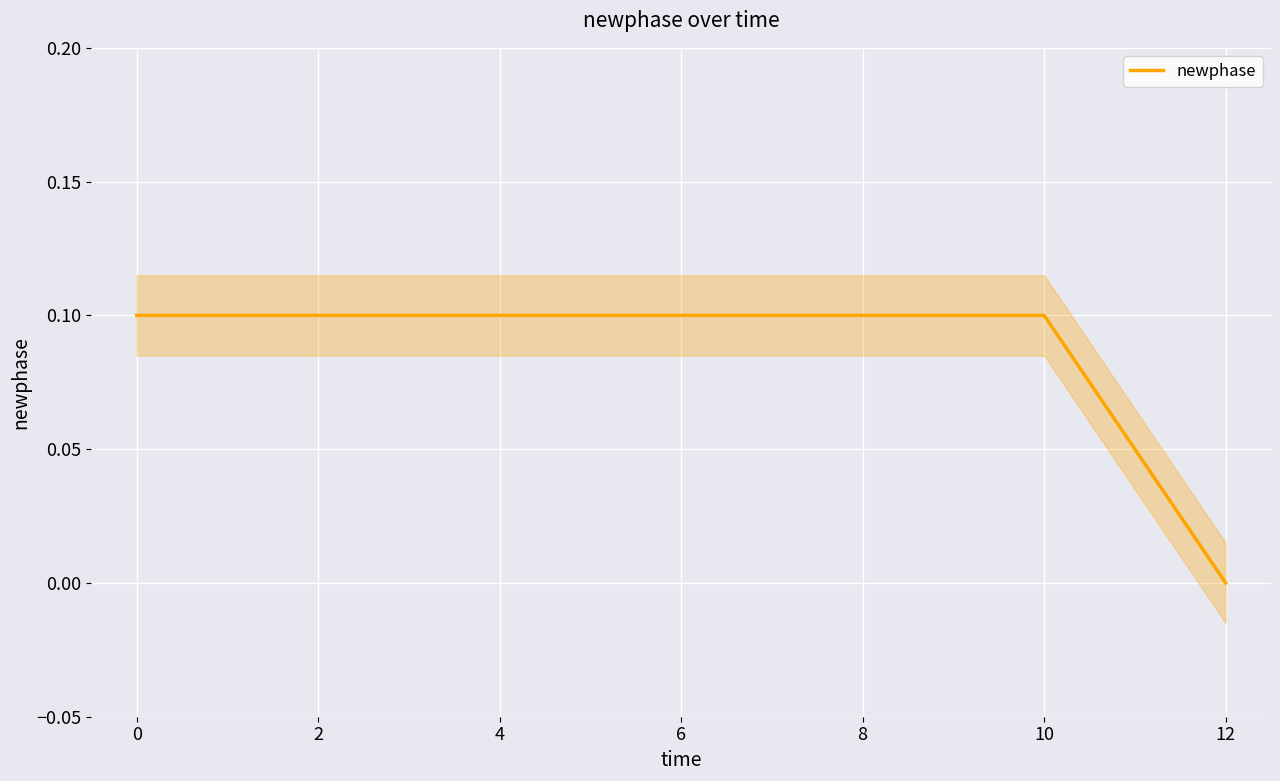

The value of newphase at 10 is 0.0. True or false?

False